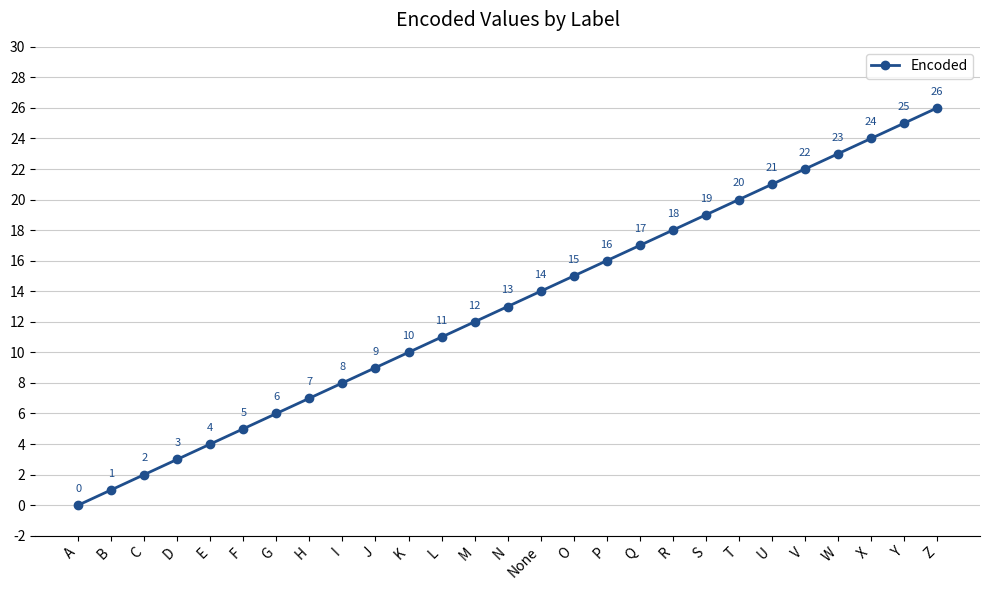

Which has a higher value, H or U?

U